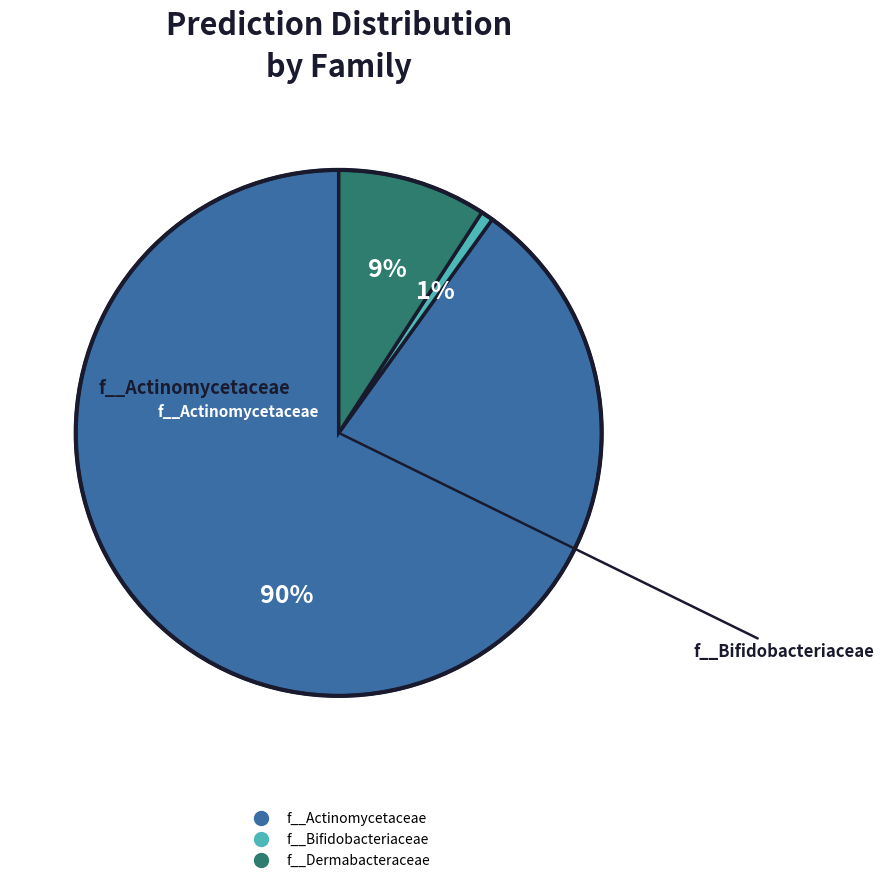

Is there any slice that represents more than half of the pie?

Yes